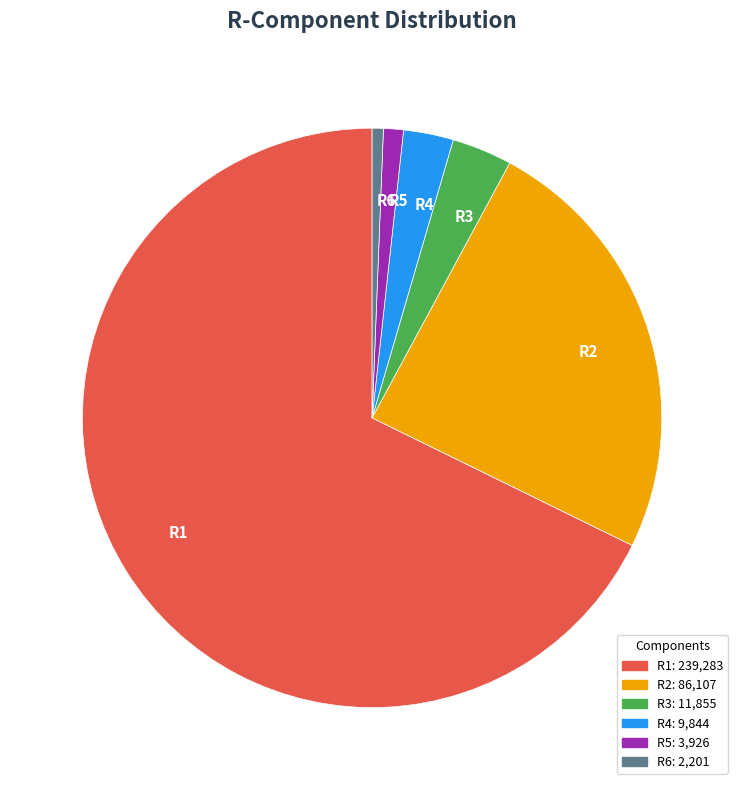

Is the sum of R2 and R5 greater than half?

No